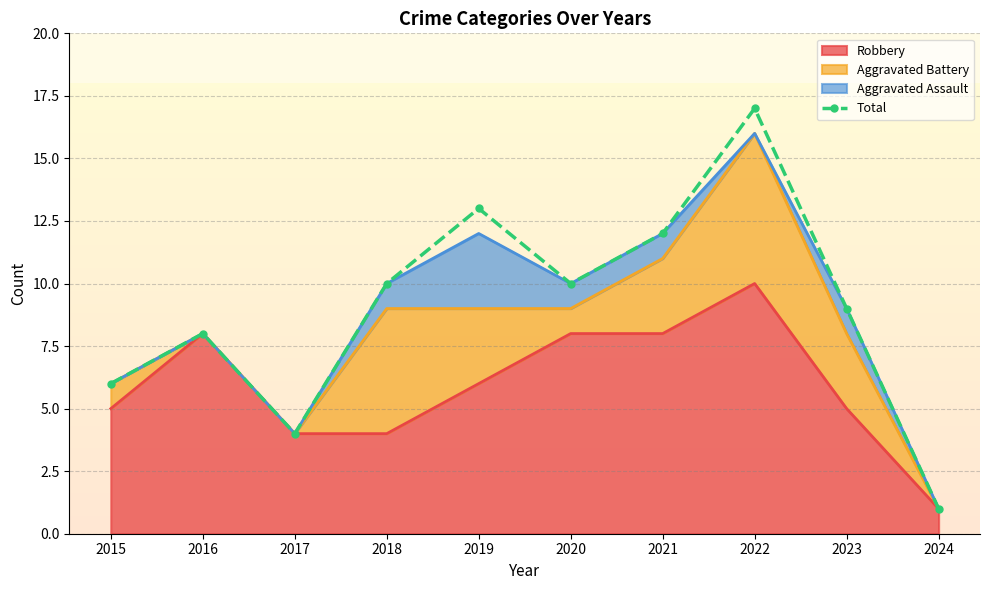

Rank the categories by value from highest to lowest.

2022, 2019, 2021, 2018, 2020, 2023, 2016, 2015, 2017, 2024